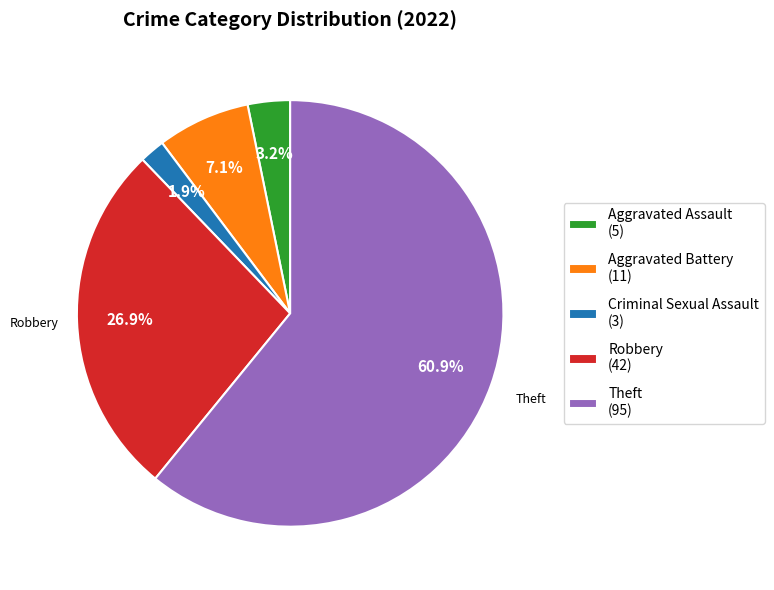

To the nearest percent, what percentage of the pie is Theft?

61%